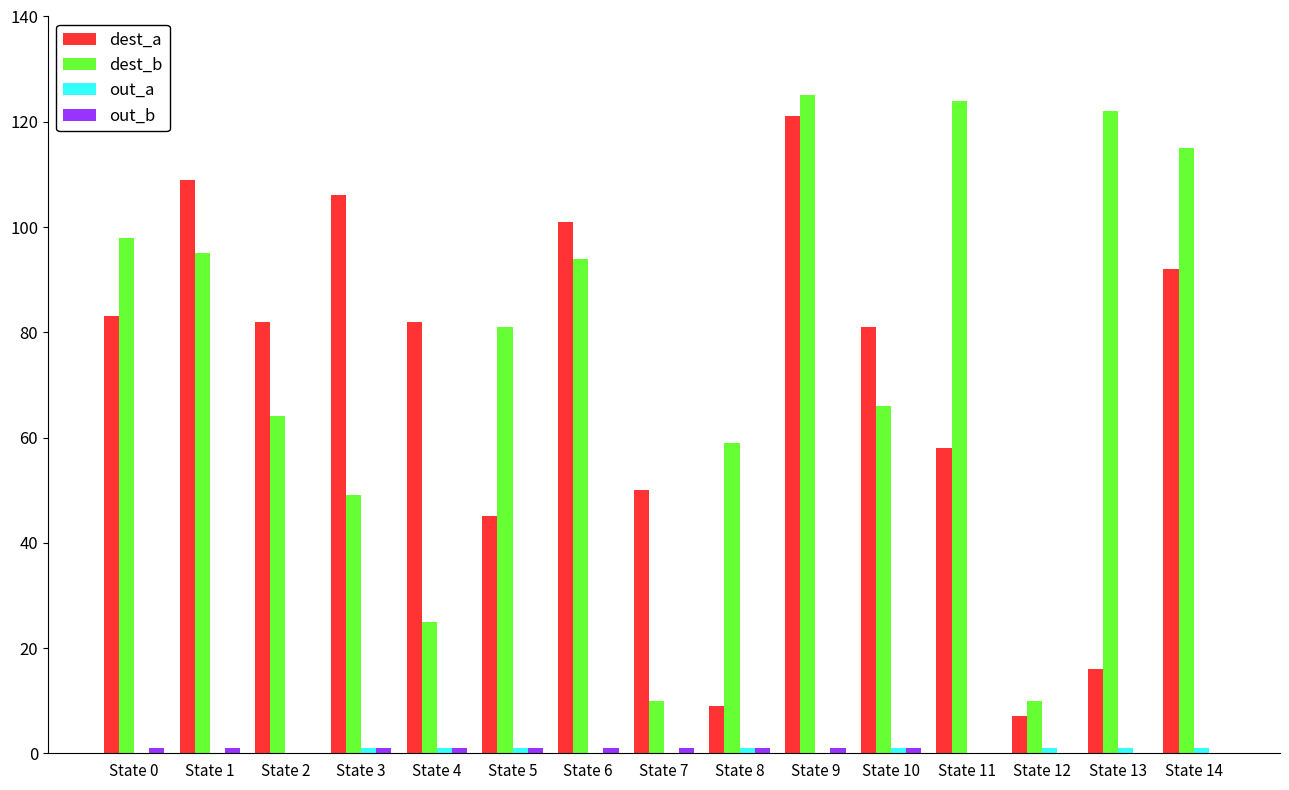

Which series changed the most between State 4 and State 13?

dest_b